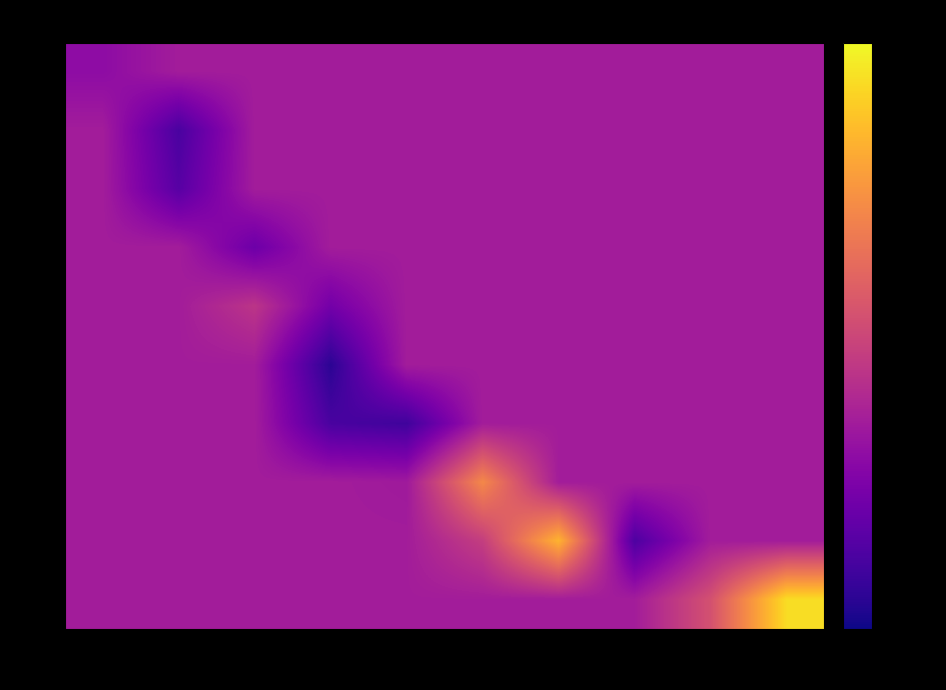

At how many categories does at least one series exceed 544?

3